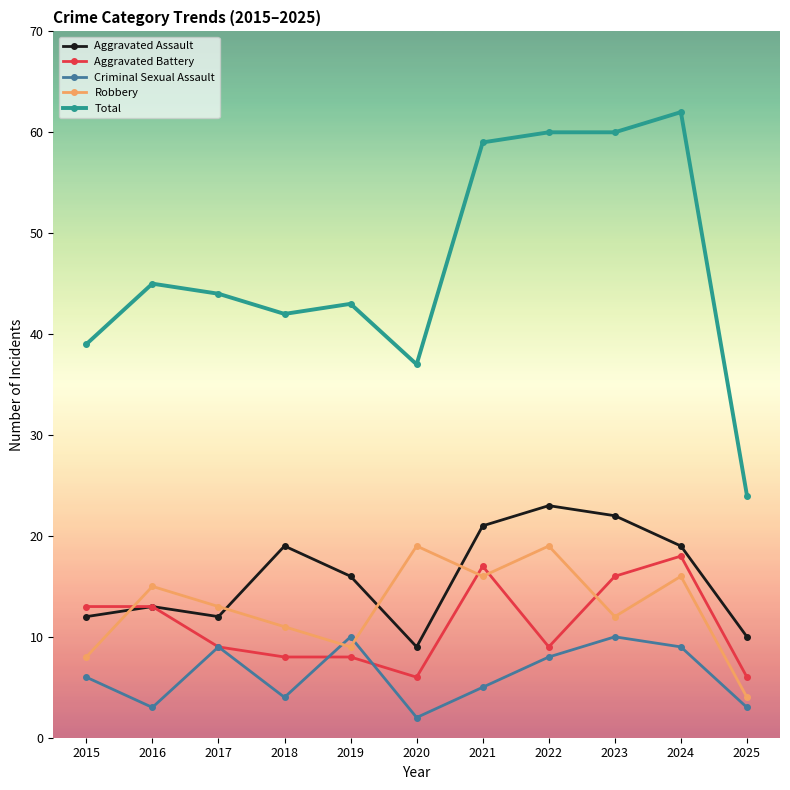

What is the total value across all series at 2025?

47